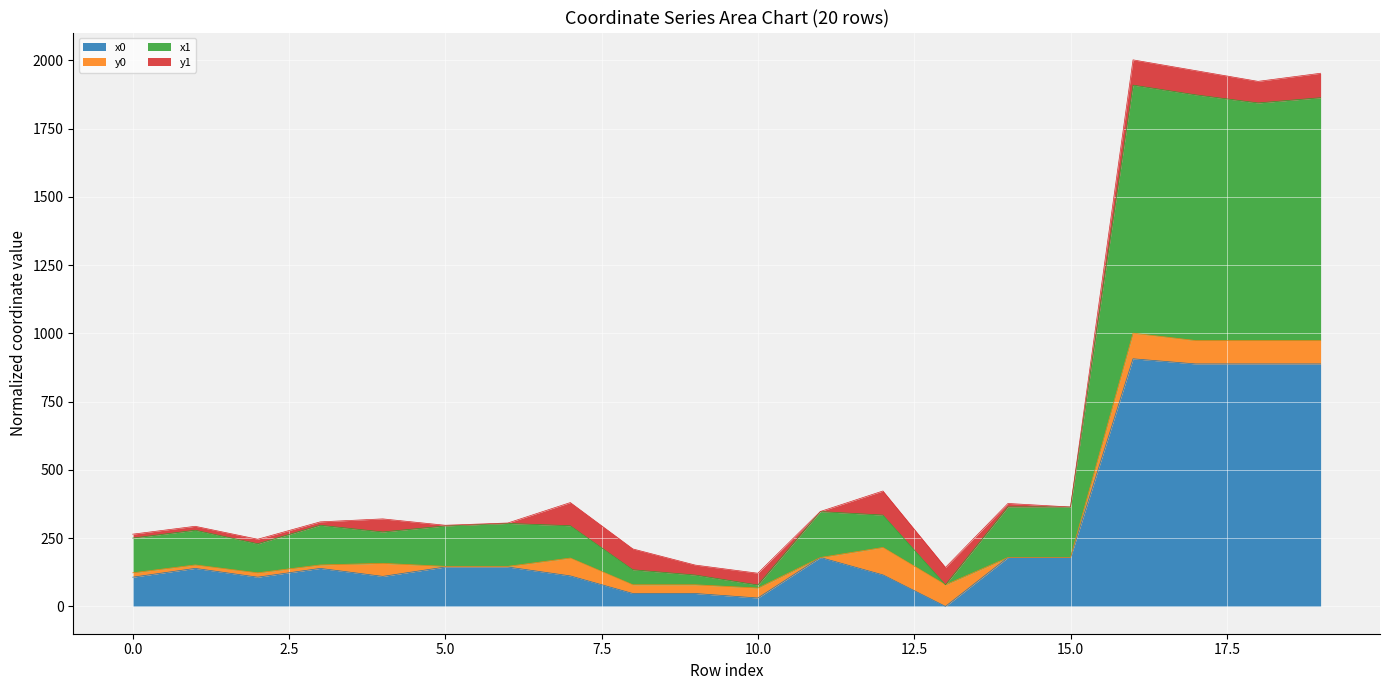

How many values in the x0 series are below 139?

9